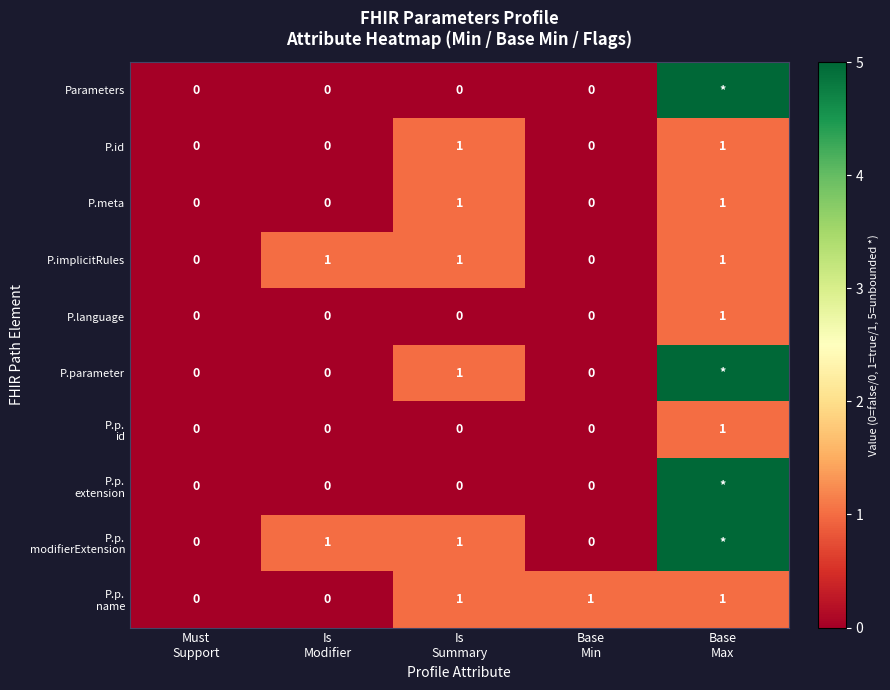

Which series has the largest range (max minus min)?

Parameters